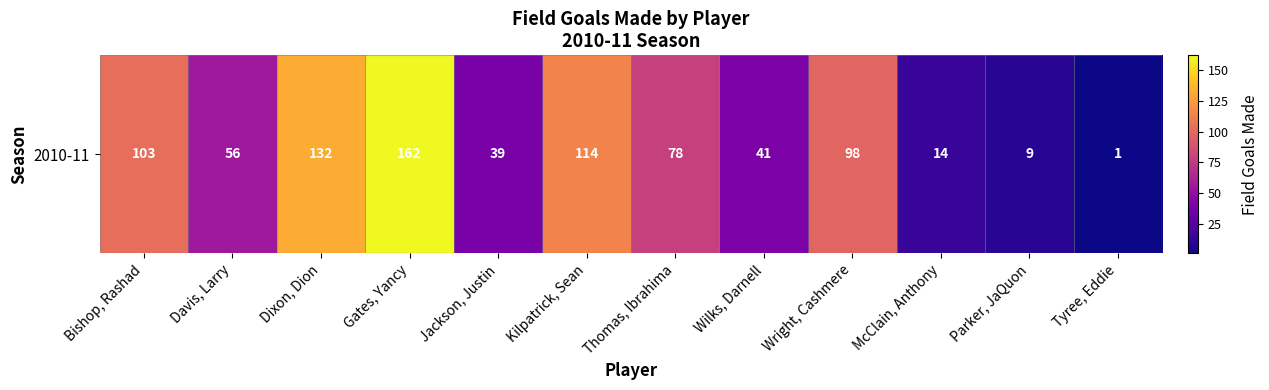

Rank the categories by value from lowest to highest.

Tyree, Eddie, Parker, JaQuon, McClain, Anthony, Jackson, Justin, Wilks, Darnell, Davis, Larry, Thomas, Ibrahima, Wright, Cashmere, Bishop, Rashad, Kilpatrick, Sean, Dixon, Dion, Gates, Yancy